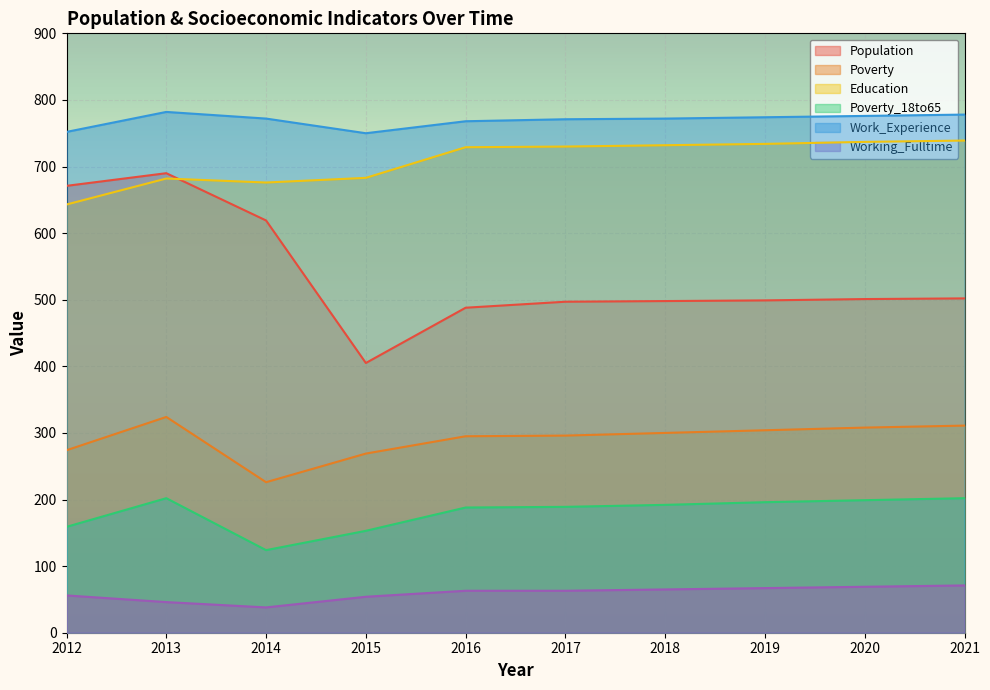

What is the smallest value displayed?

38